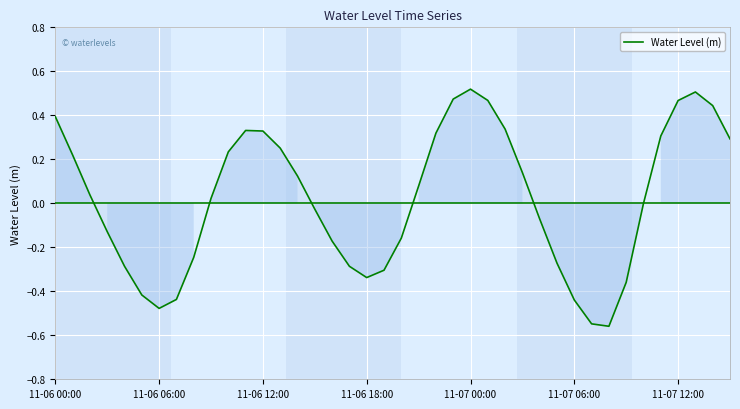

What is the difference between the maximum and minimum values?

1.1